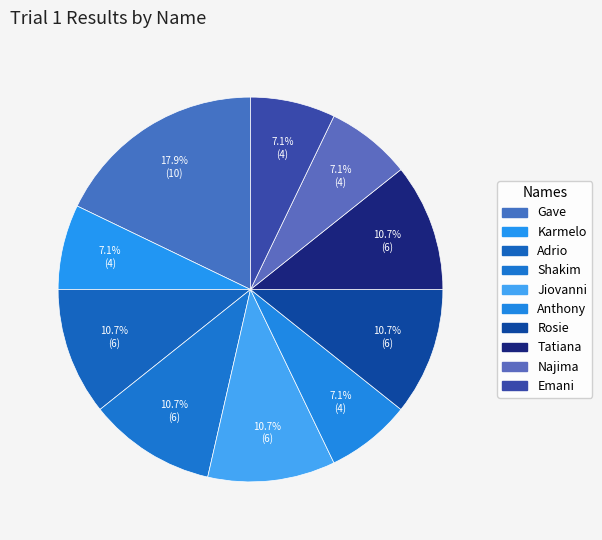

How many slices are in this pie chart?

10